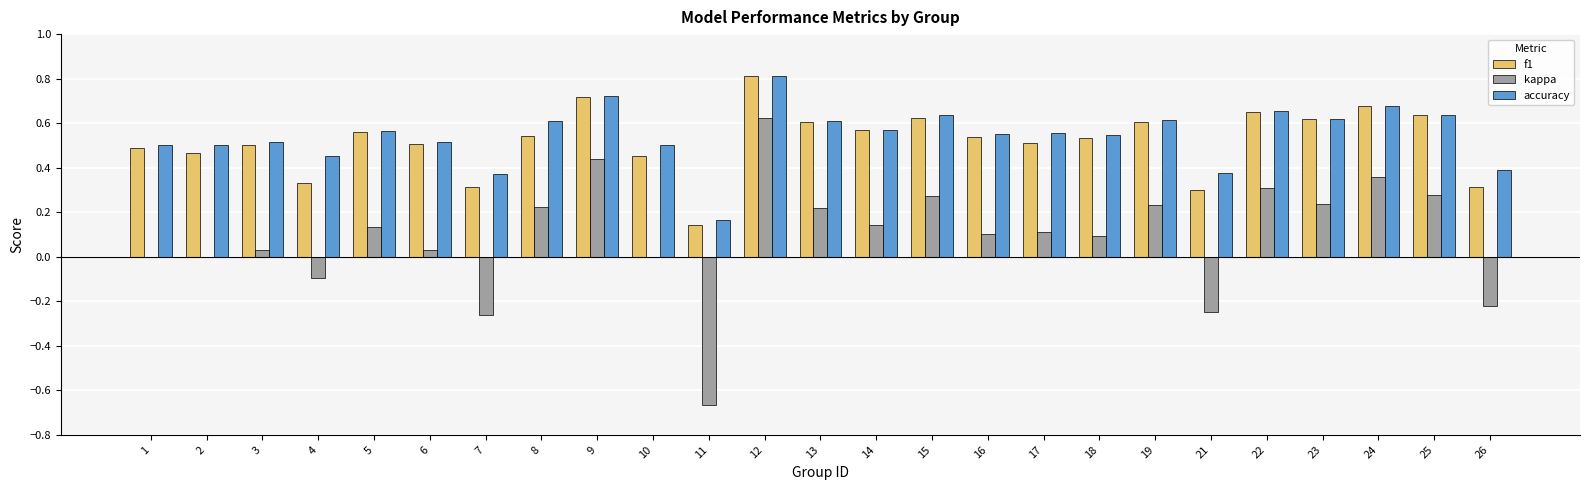

Are the bars horizontal?

No